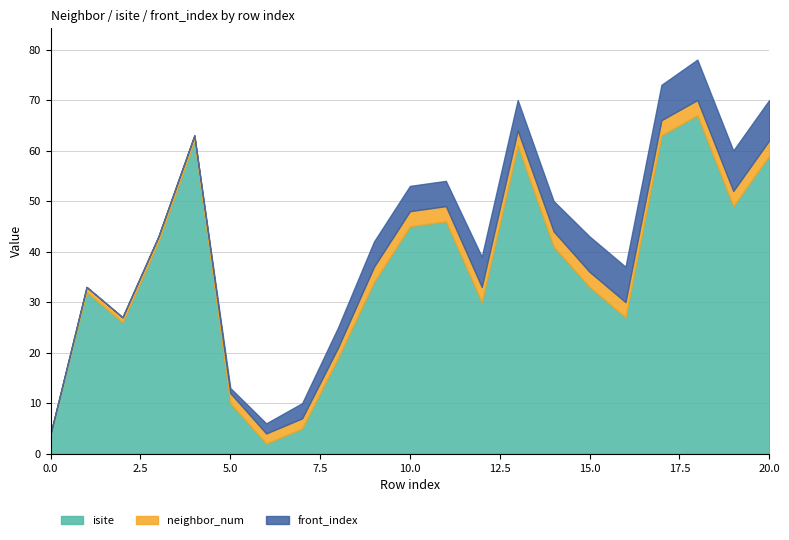

At 7, list the series in order from smallest to largest.

neighbor_num, front_index, isite